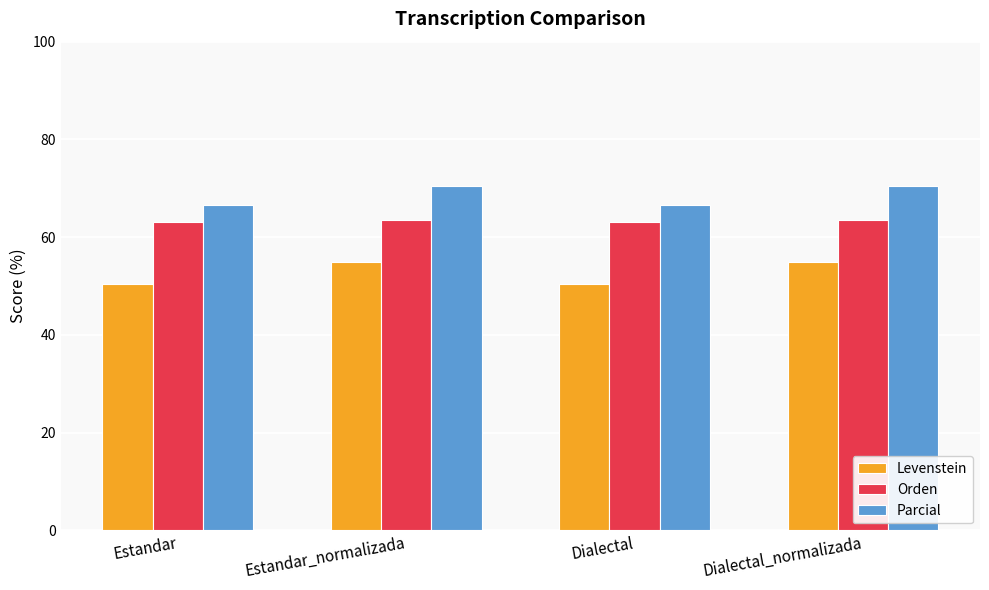

List the series in order of their peak value, lowest first.

Levenstein, Orden, Parcial